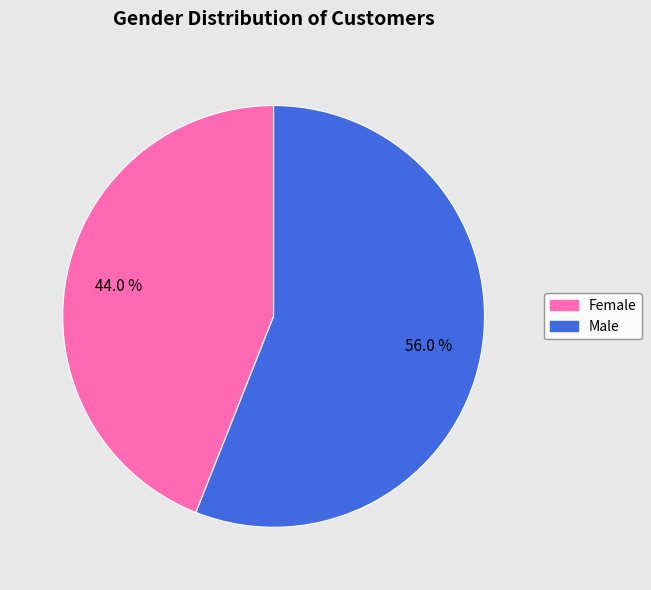

Does Female account for over 50% of the chart?

No